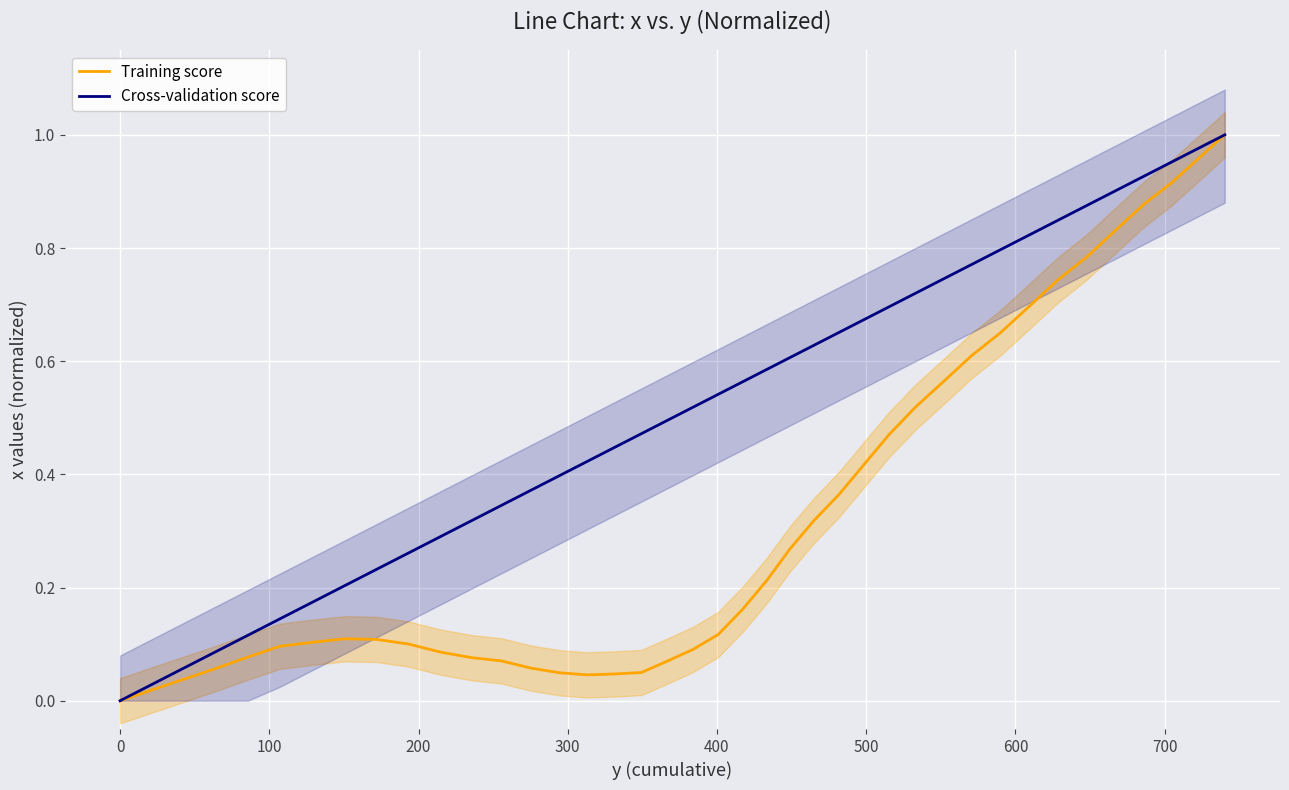

At how many categories does at least one series exceed 0?

39